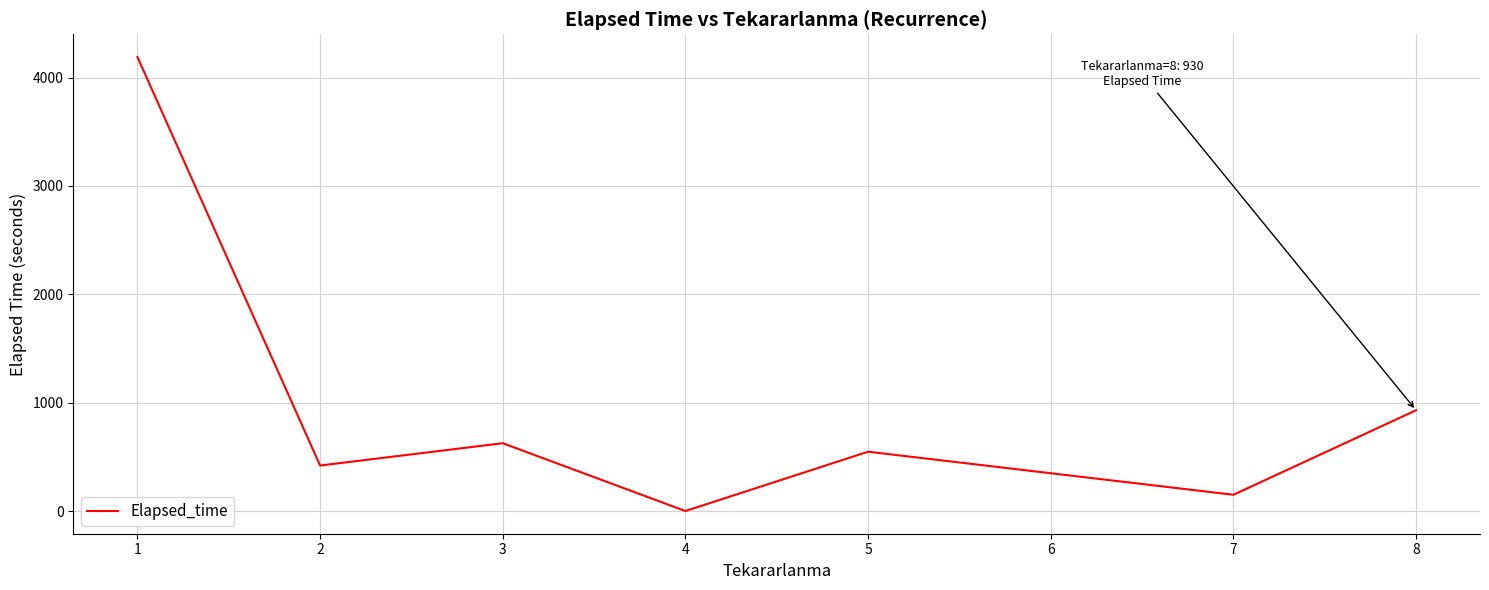

Between 5 and 2, which is larger?

5